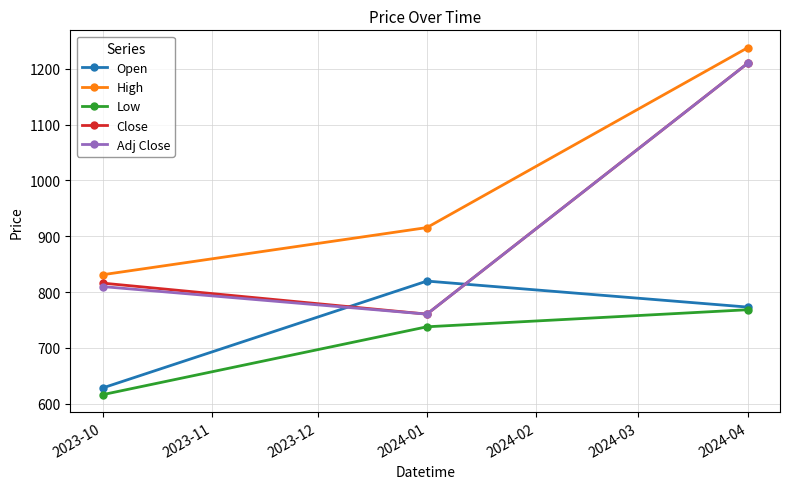

Which category has the highest value in the Open series?

2024-01